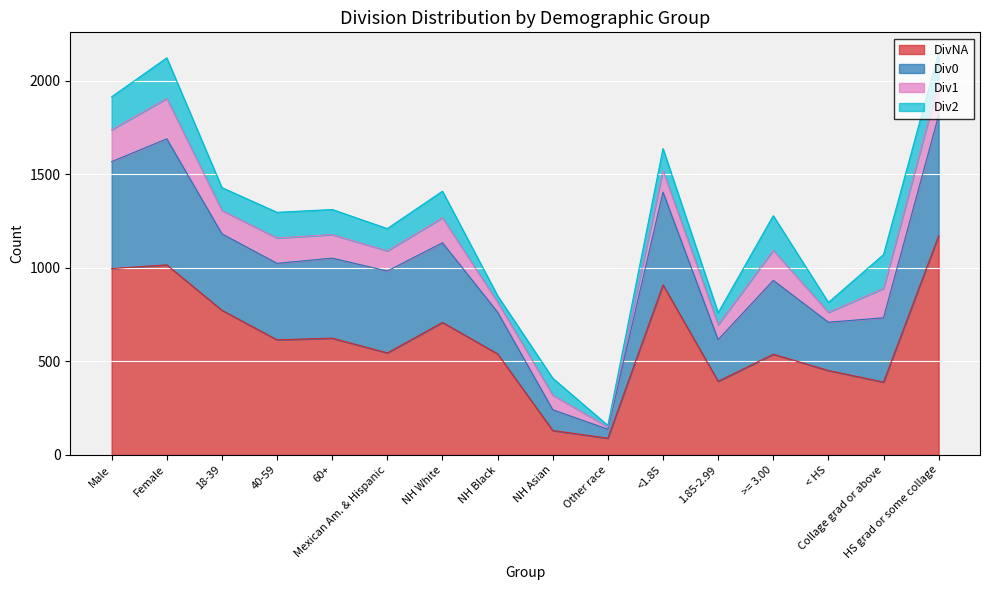

What are all the series names shown in the legend?

DivNA, Div0, Div1, Div2